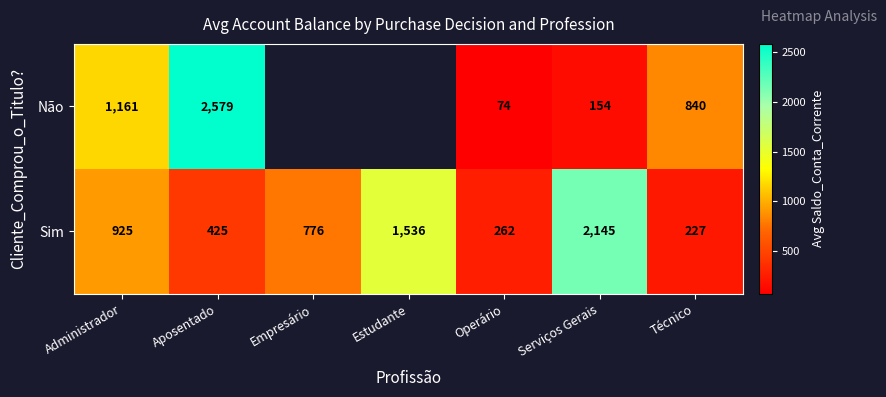

What is the difference between the highest and lowest values at Operário?

188